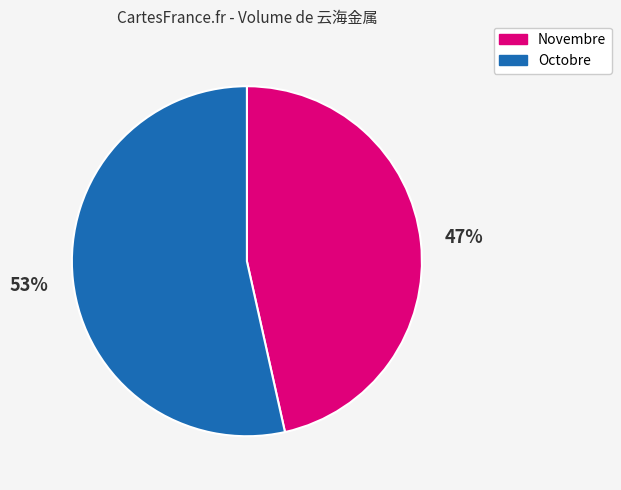

Do Octobre and Novembre together represent more than half of the pie?

Yes